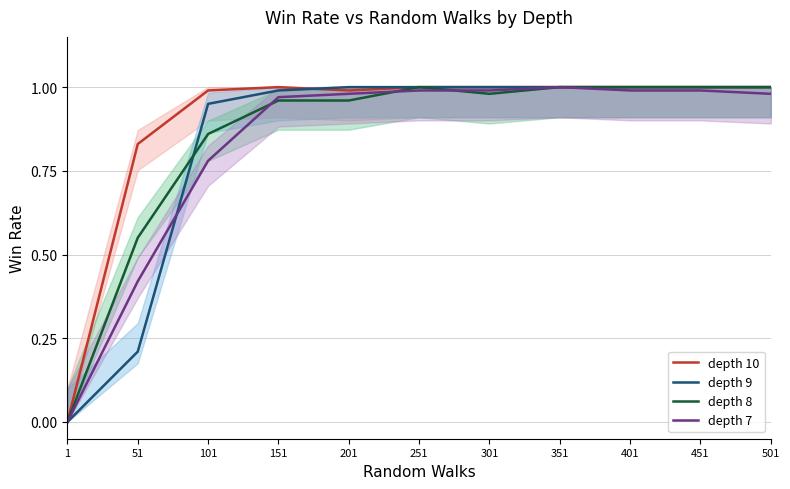

How many positive values does the depth 9 series have?

10